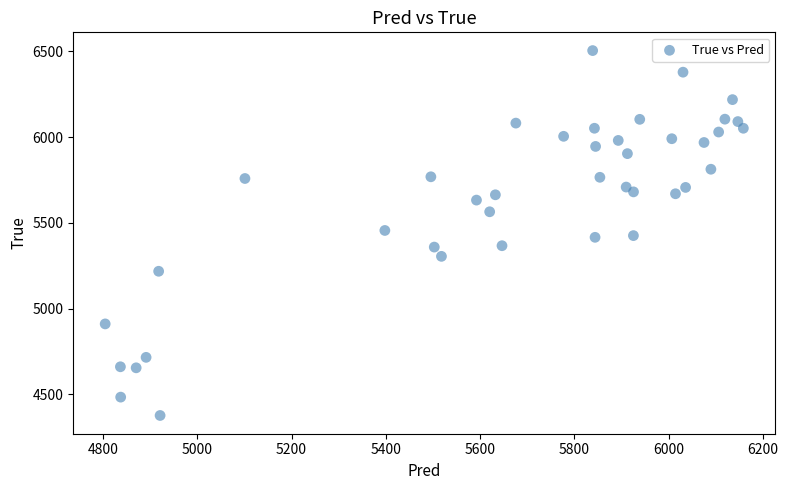

What is the range of Y values (max minus min)?

2128